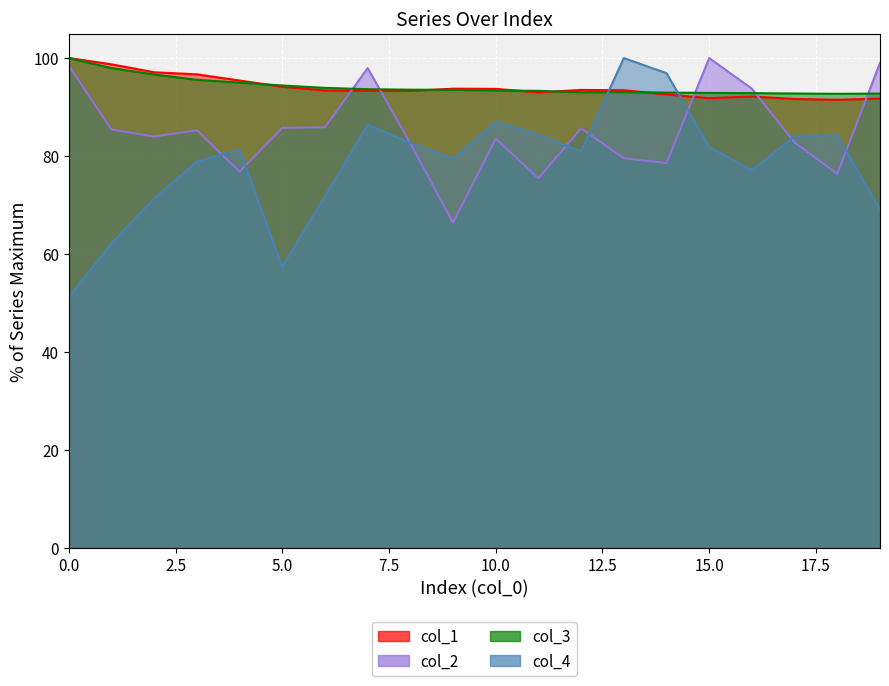

The value of col_3 at 14 is 92.9. True or false?

True